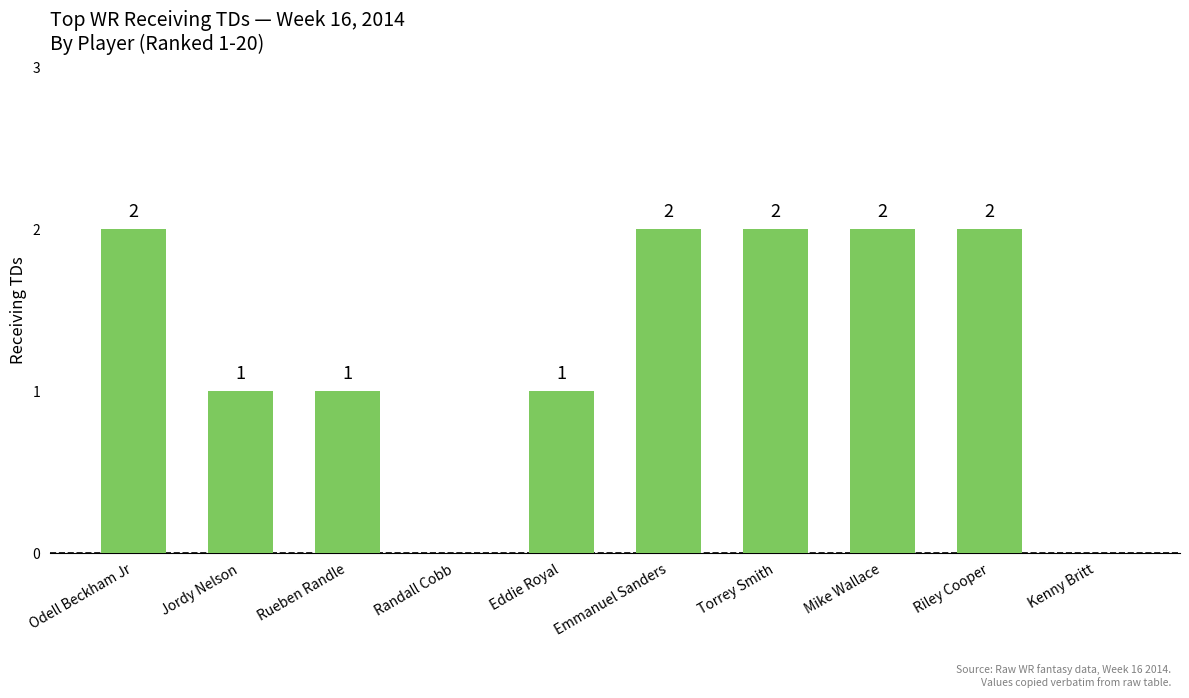

Reading left to right, what are all the values shown in this chart?

Odell Beckham Jr=2	Jordy Nelson=1	Rueben Randle=1	Randall Cobb=0	Eddie Royal=1	Emmanuel Sanders=2	Torrey Smith=2	Mike Wallace=2	Riley Cooper=2	Kenny Britt=0